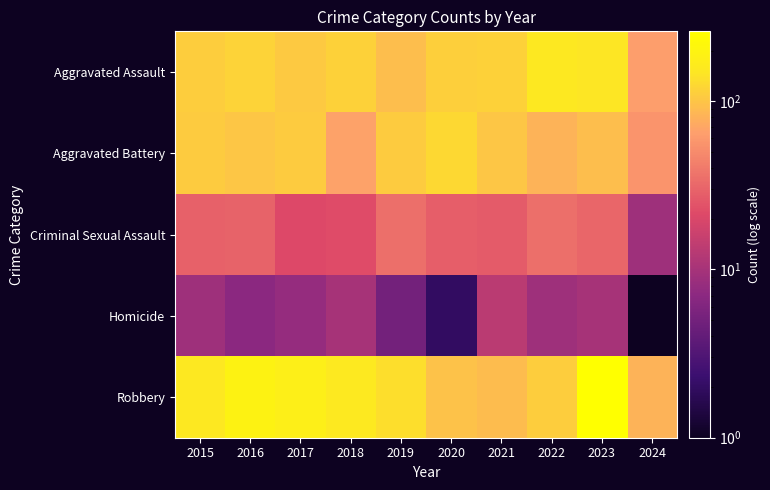

Reading right to left, transcribe all the data shown in this chart.

Aggravated Assault: 2024=64	2023=145	2022=154	2021=115	2020=113	2019=92	2018=115	2017=105	2016=118	2015=110
Aggravated Battery: 2024=56	2023=92	2022=81	2021=100	2020=125	2019=108	2018=67	2017=108	2016=102	2015=108
Criminal Sexual Assault: 2024=9	2023=31	2022=35	2021=27	2020=28	2019=35	2018=22	2017=21	2016=30	2015=29
Homicide: 2024=1	2023=10	2022=9	2021=13	2020=2	2019=5	2018=10	2017=8	2016=7	2015=9
Robbery: 2024=81	2023=260	2022=111	2021=91	2020=97	2019=135	2018=155	2017=178	2016=194	2015=154